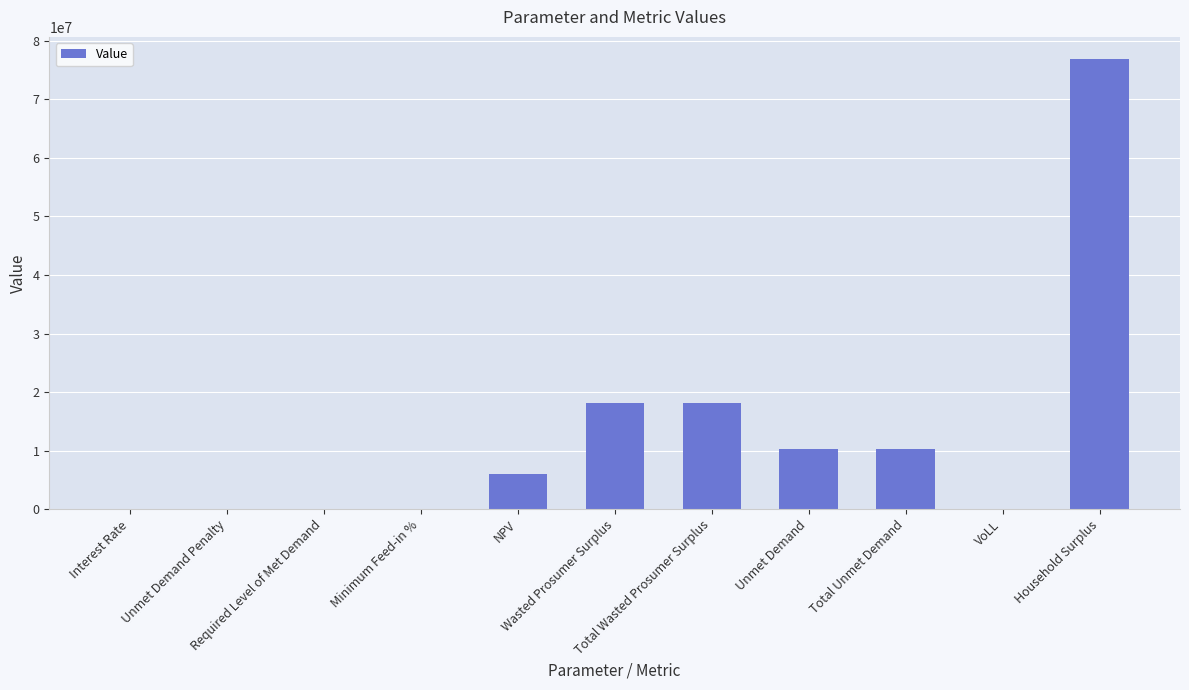

Where does the data first go above 5969212?

NPV